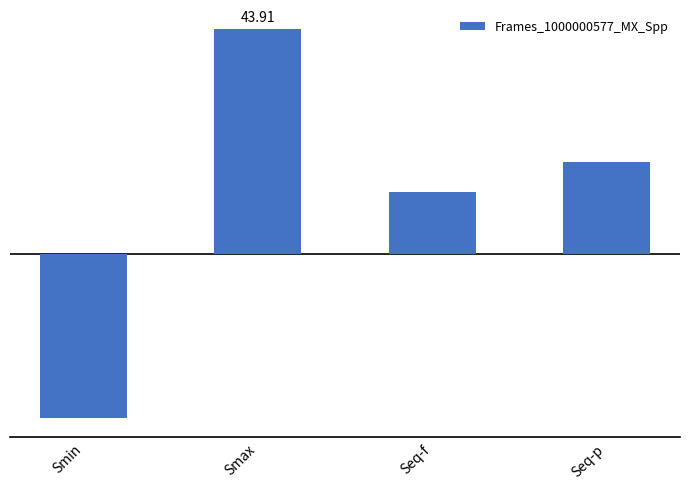

Does the chart contain any negative values?

Yes